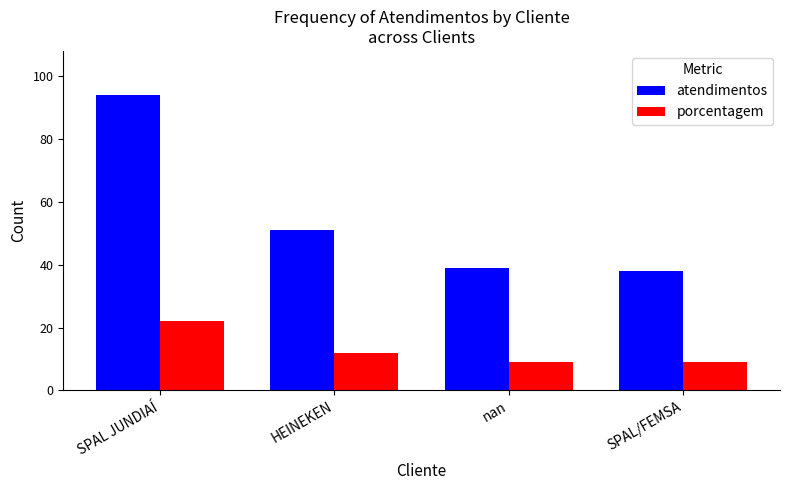

Where is porcentagem nearest to the value 15?

HEINEKEN